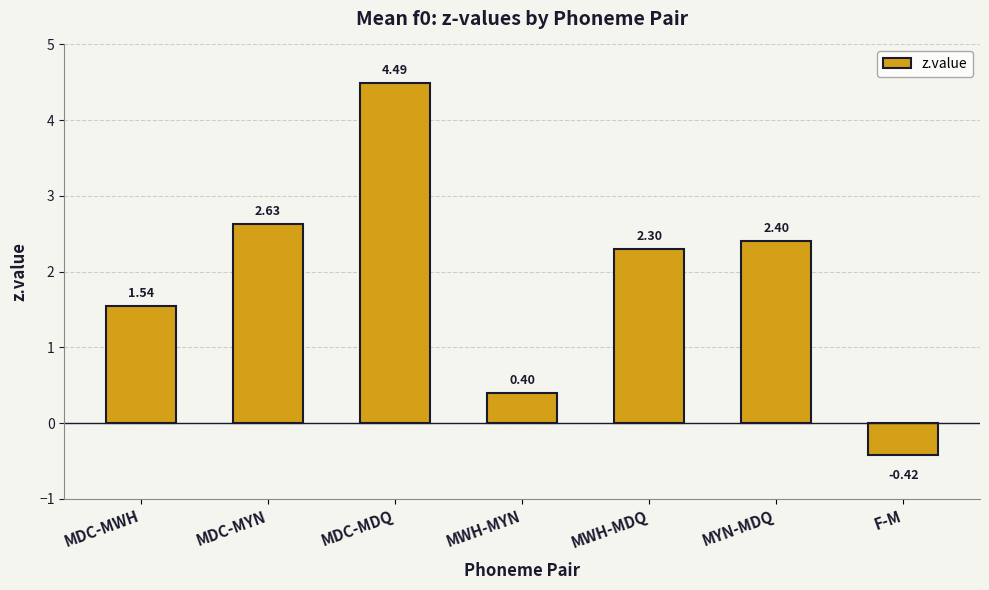

Is it true that the value at MWH-MYN is 0.6?

False